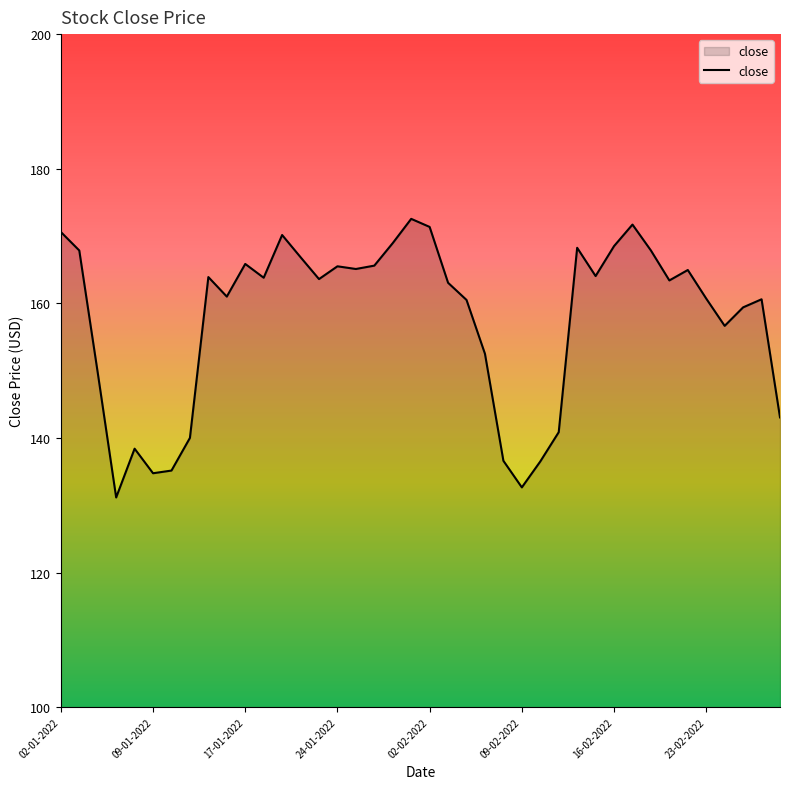

What is the minimum value shown in the chart?

131.1